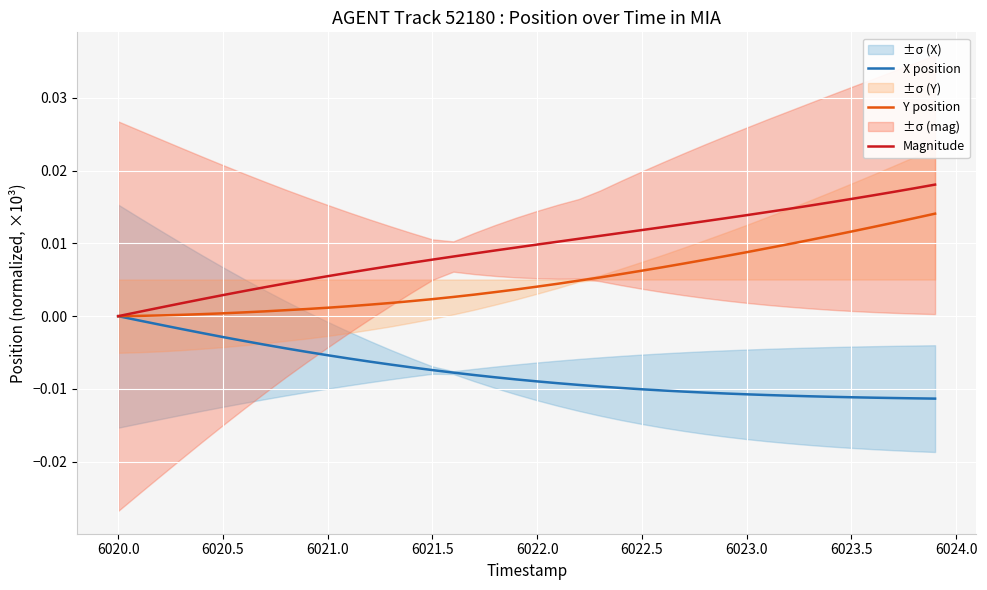

How many values in X position are below zero?

39